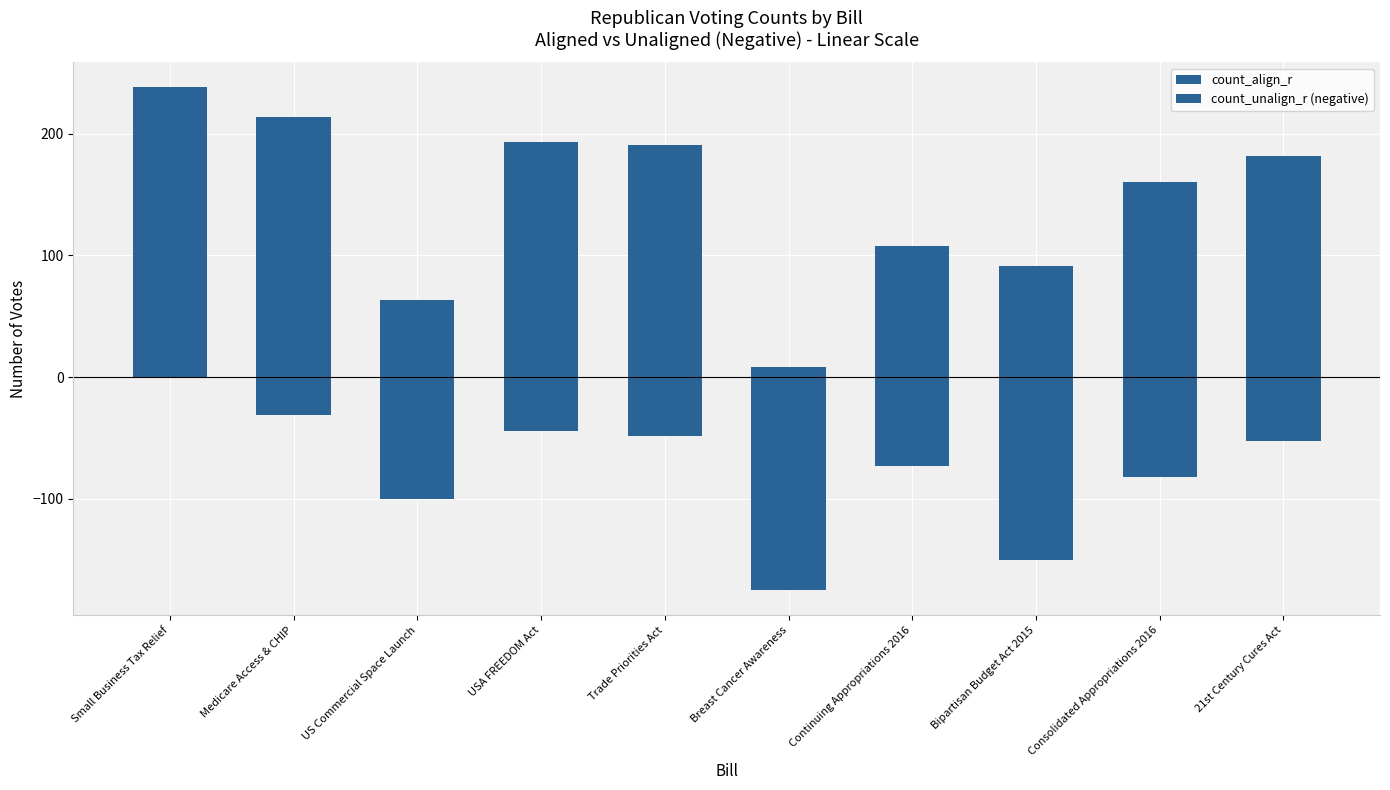

True or false: count_unalign_r (negative) has a value of -1 at Small Business Tax Relief.

True